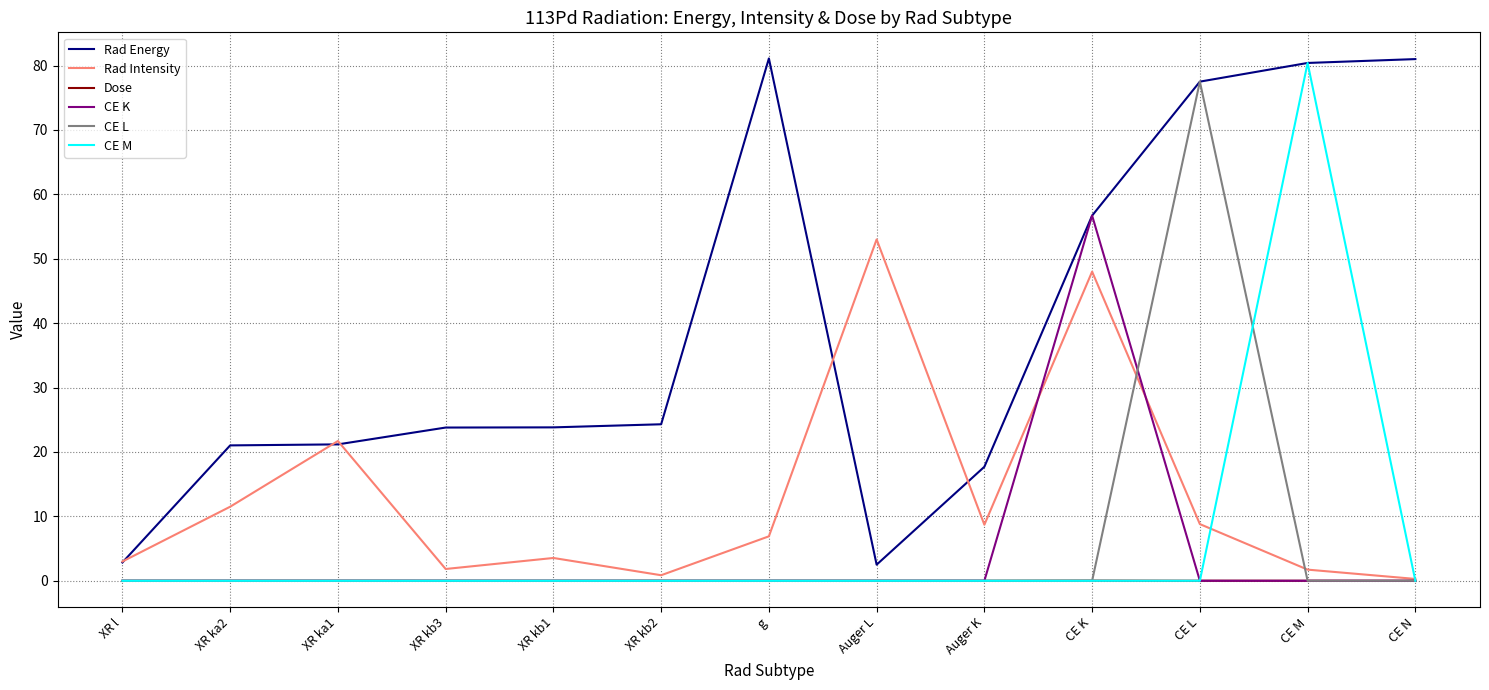

Between Auger L and CE K, which series saw the biggest shift?

CE K